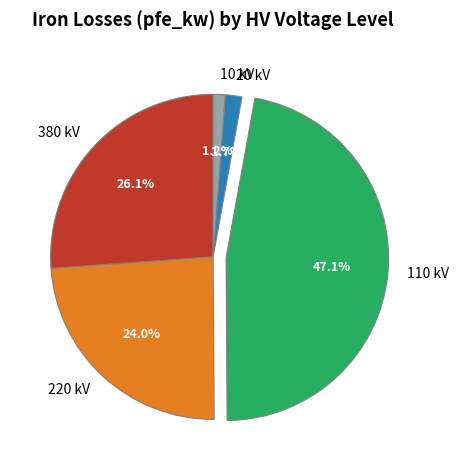

Is the sum of 20 kV and 220 kV greater than half?

No